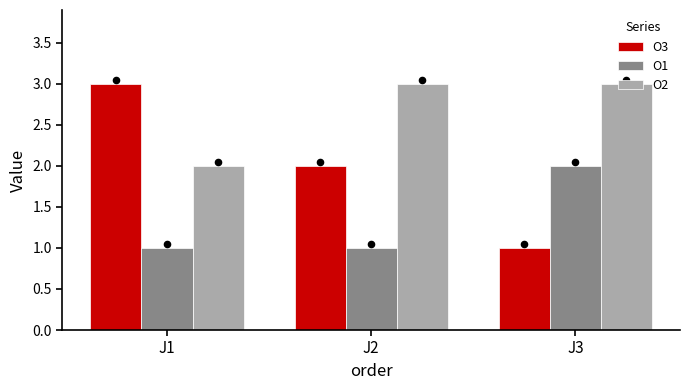

What is the total value across all series at J1?

6